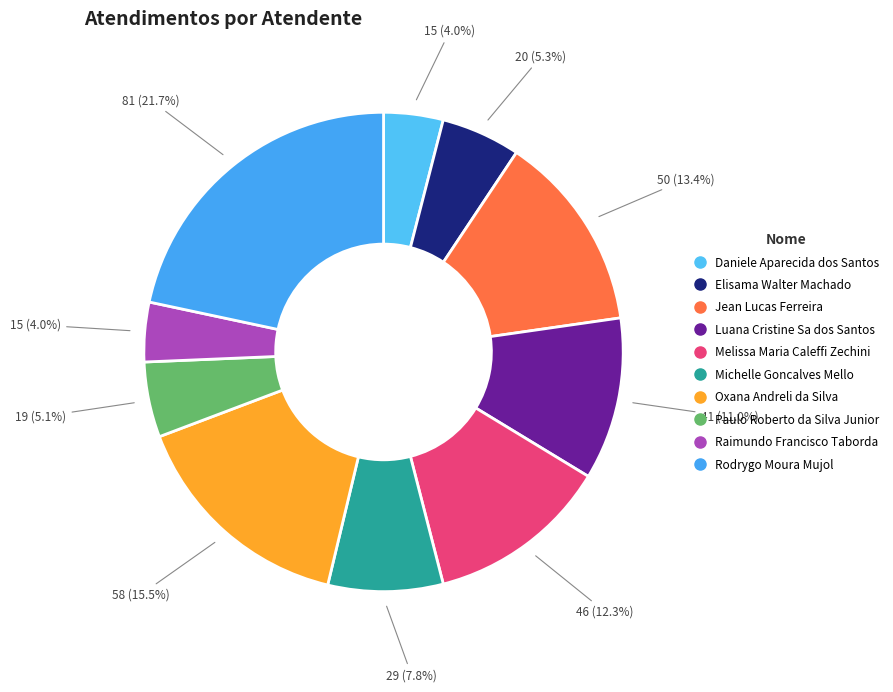

What percentage is the Elisama Walter Machado slice, to the nearest percent?

5%